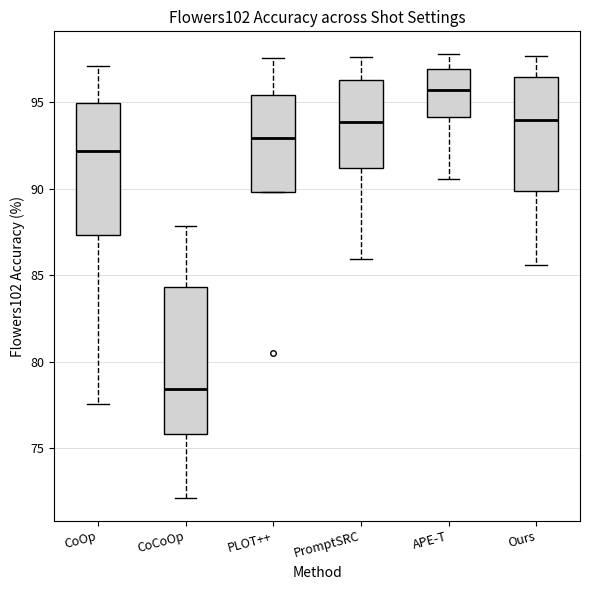

Comparing the boxes themselves (not the whiskers), which one is the tallest?

CoCoOp